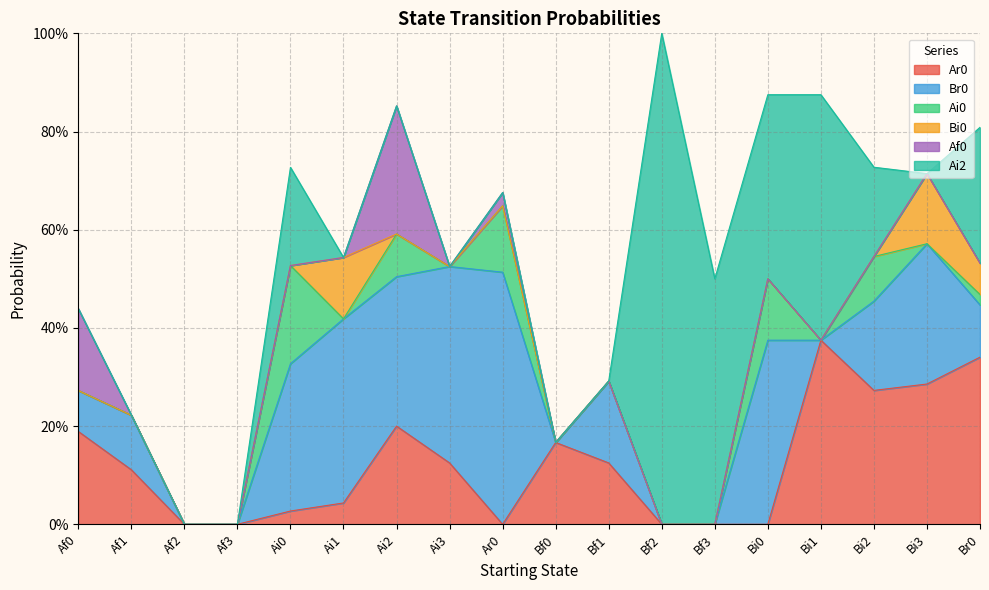

Which series has the widest spread of values?

Ai2